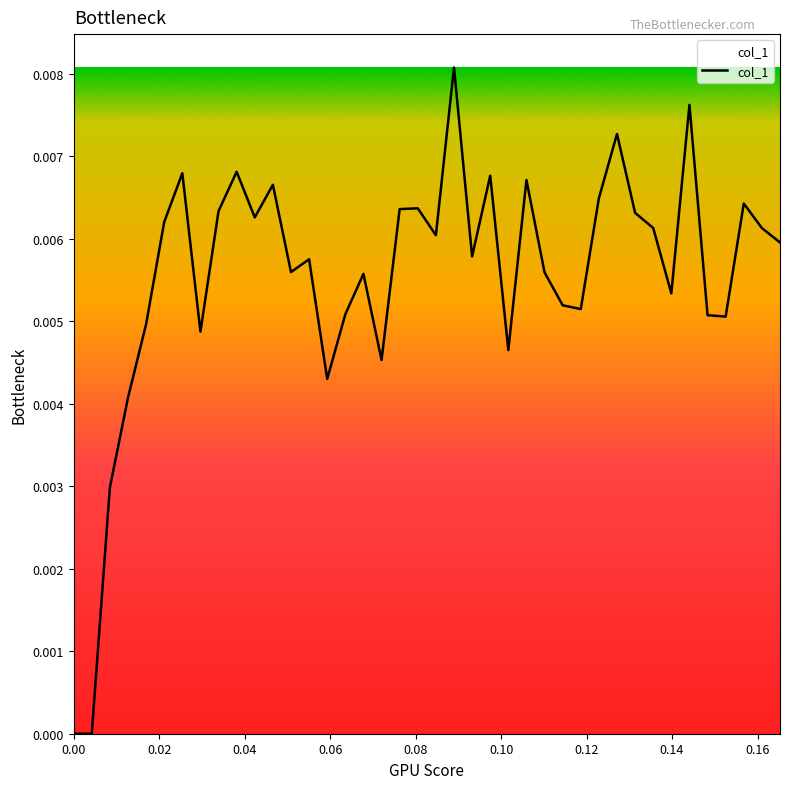

What is the label of the 35th point from the left?

0.144068